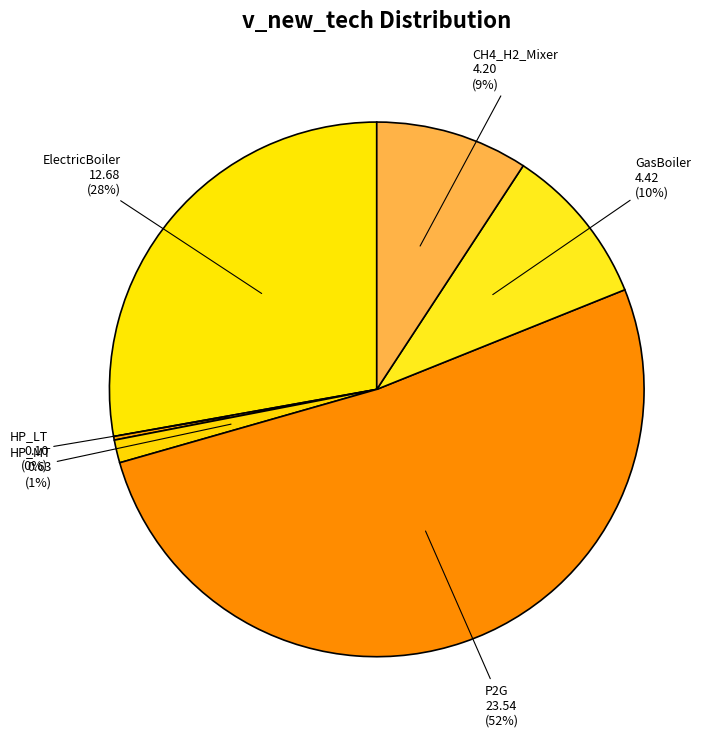

Is it true that CH4_H2_Mixer is 9% of the pie?

True